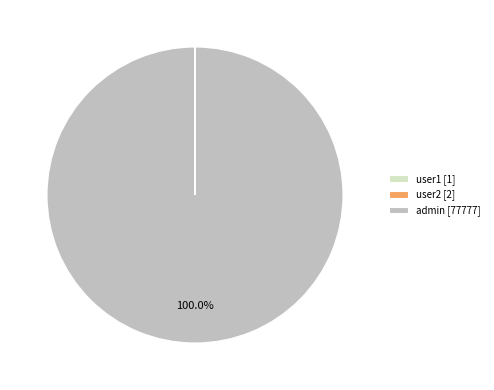

Is there any slice that represents more than half of the pie?

Yes